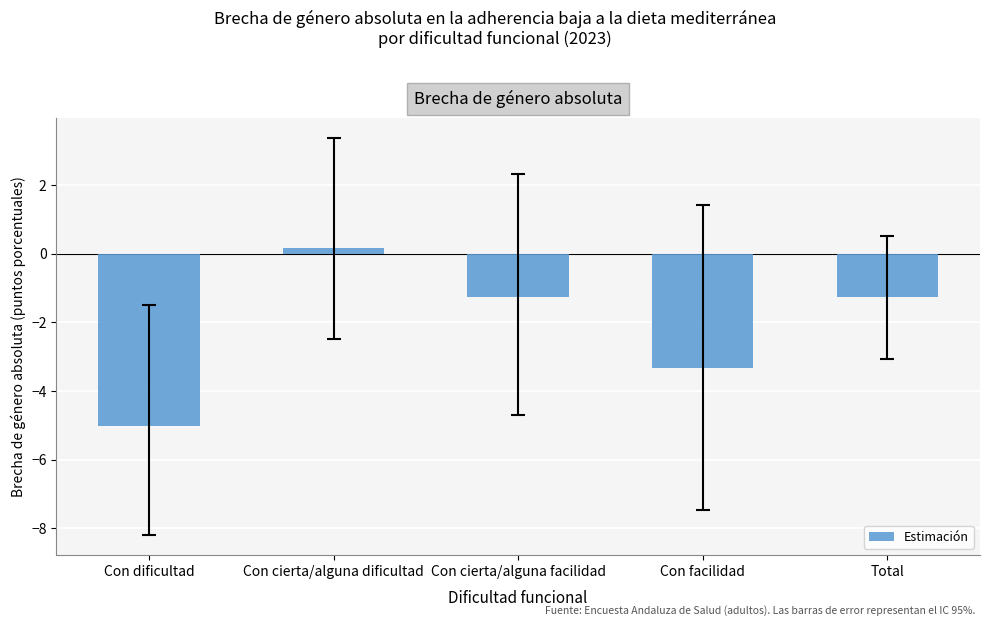

What is the difference between the second highest and second lowest values?

2.1